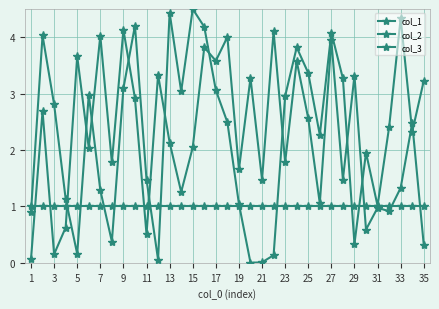

Does the chart have visible grid lines?

Yes